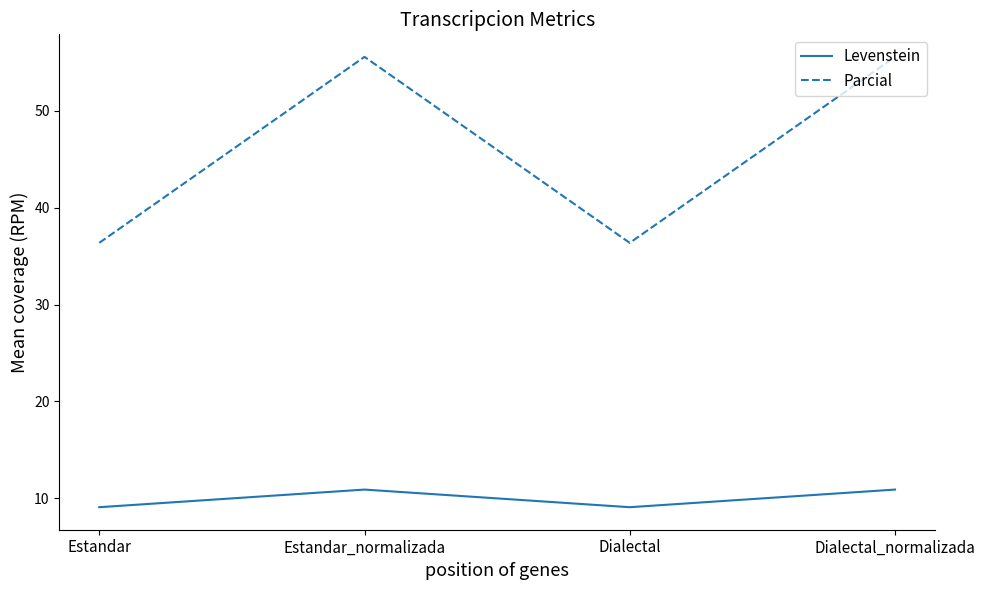

List the series in order of their overall mean, lowest first.

Levenstein, Parcial